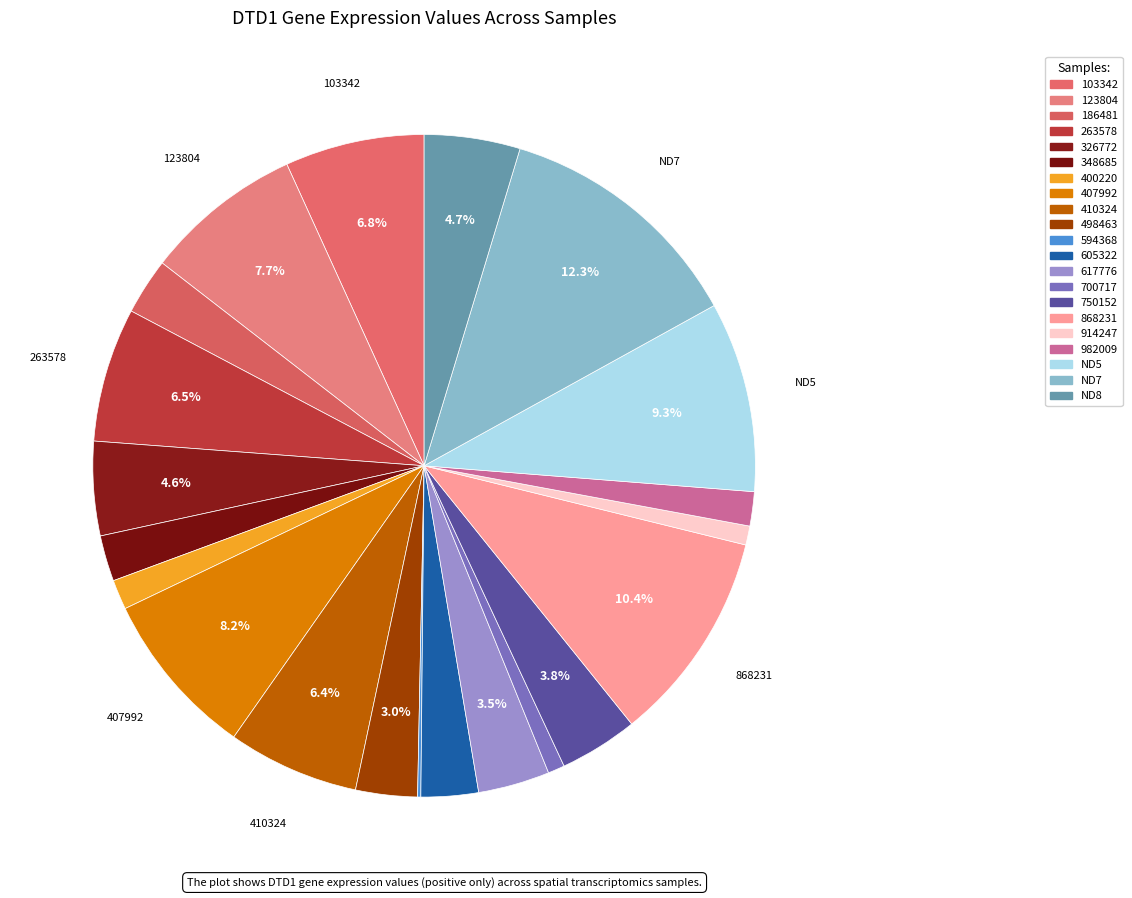

Which category has the smallest portion of the pie?

594368